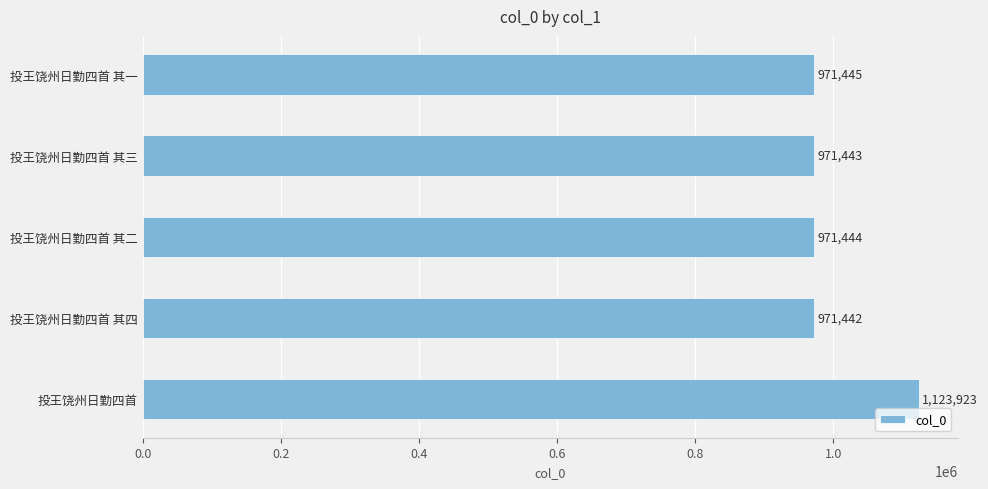

The value at 投王饶州日勤四首 其一 is 971445. True or false?

True